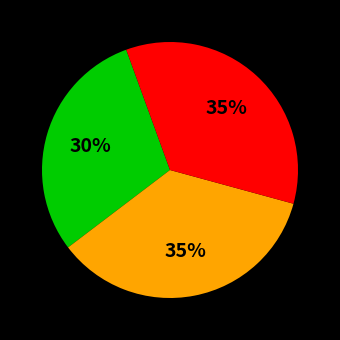

Is there any slice that represents more than half of the pie?

No